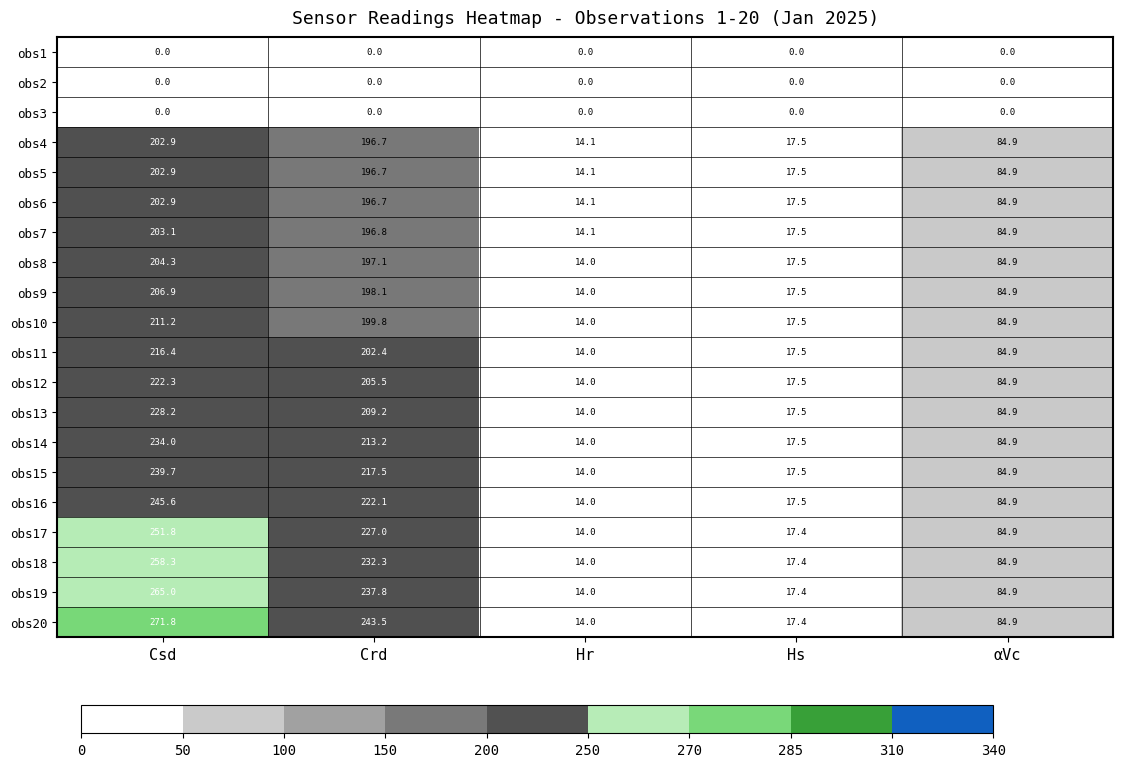

The value of obs19 at Hs is 17.4. True or false?

True